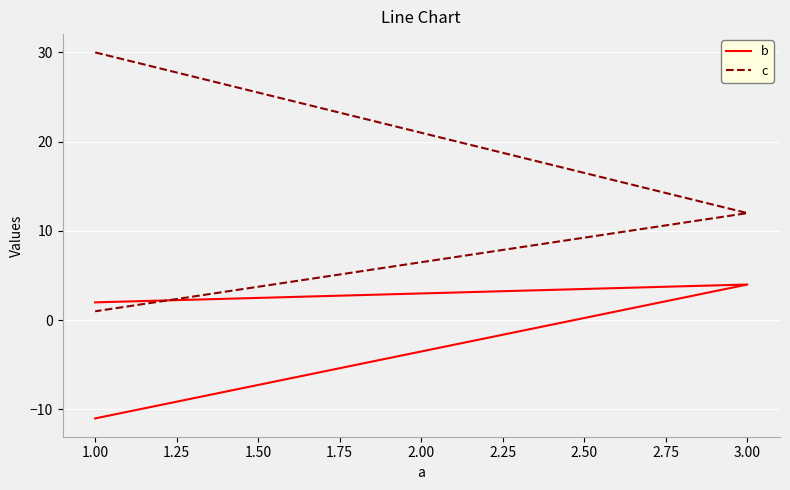

Where does the b series first go above 2?

3.00